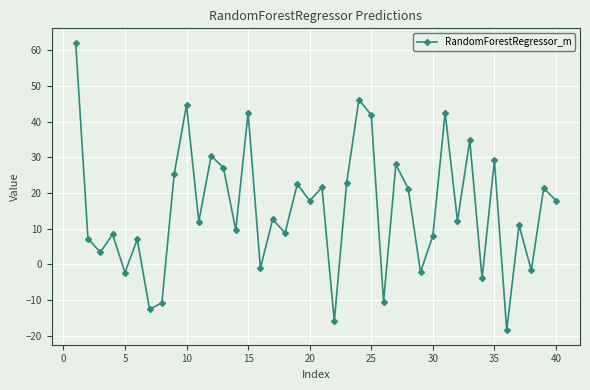

What is the difference between the maximum and second lowest values?

78.1